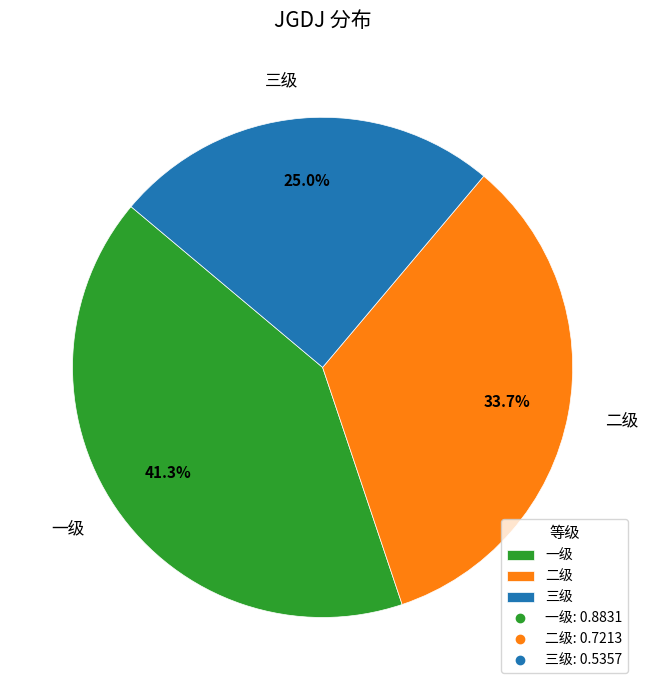

The 一级 slice represents 41% of the pie. True or false?

True